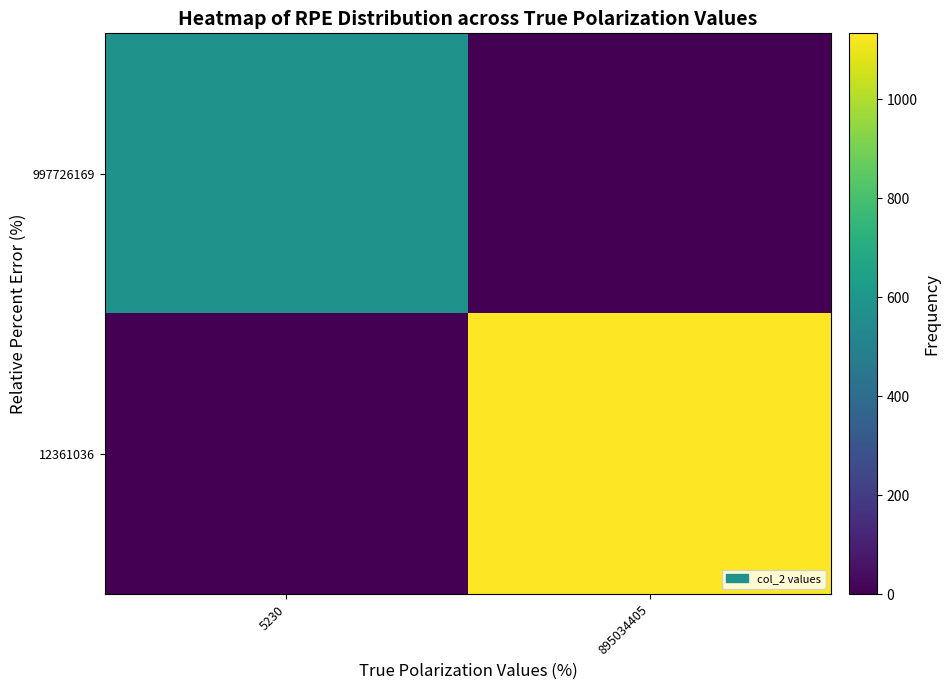

Which label corresponds to the largest value in the chart?

895034405